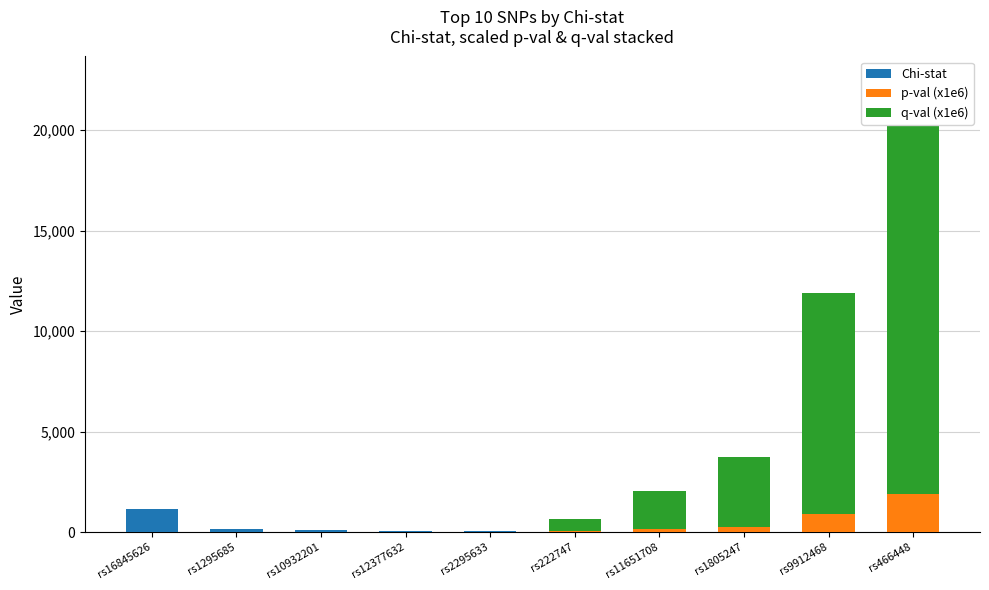

At which label does Chi-stat first exceed 33?

rs16845626